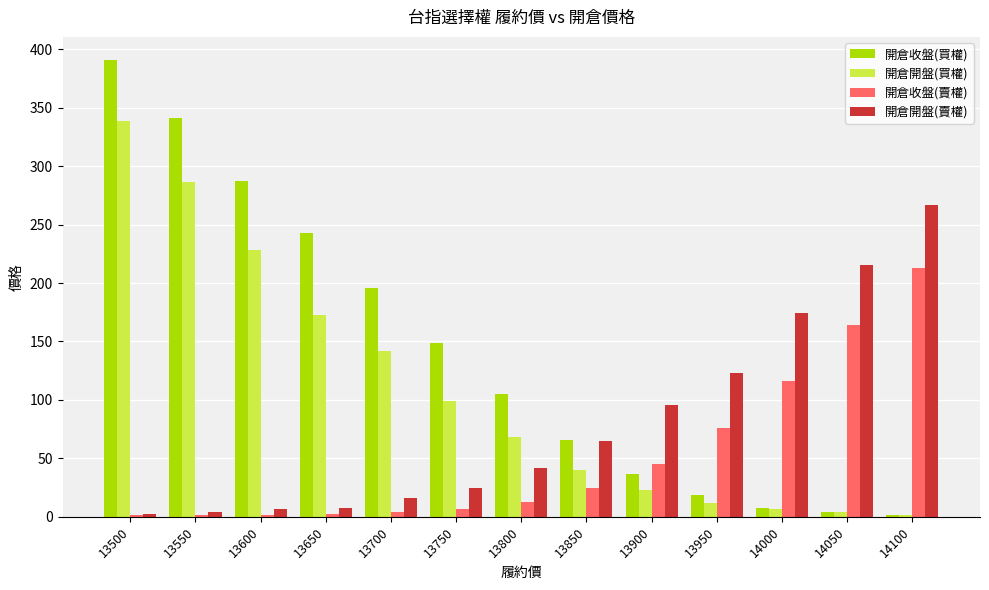

How many groups of bars are there?

13